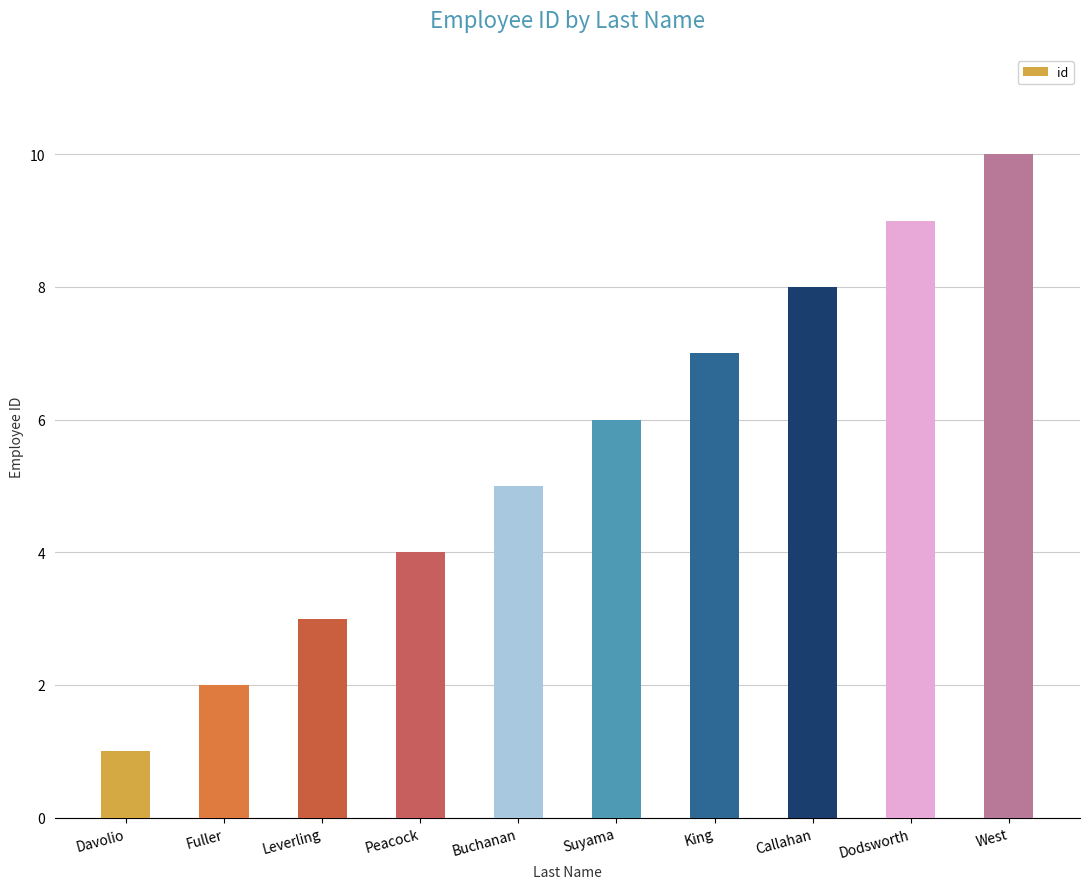

Which category has the lowest value across all series?

Davolio